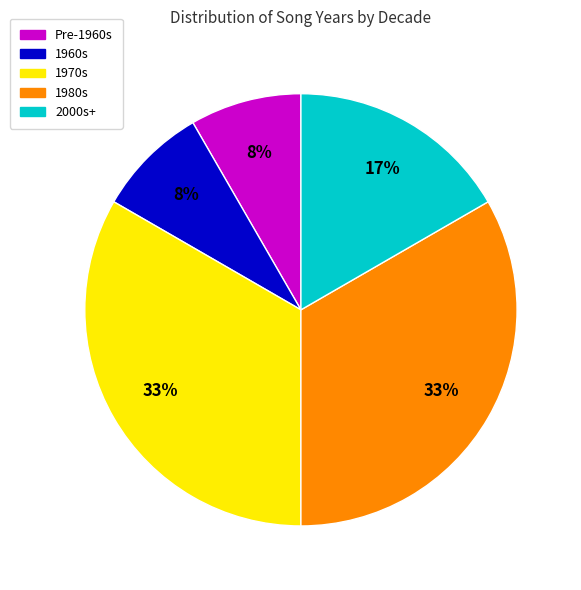

To the nearest percent, what is the average slice percentage?

20%